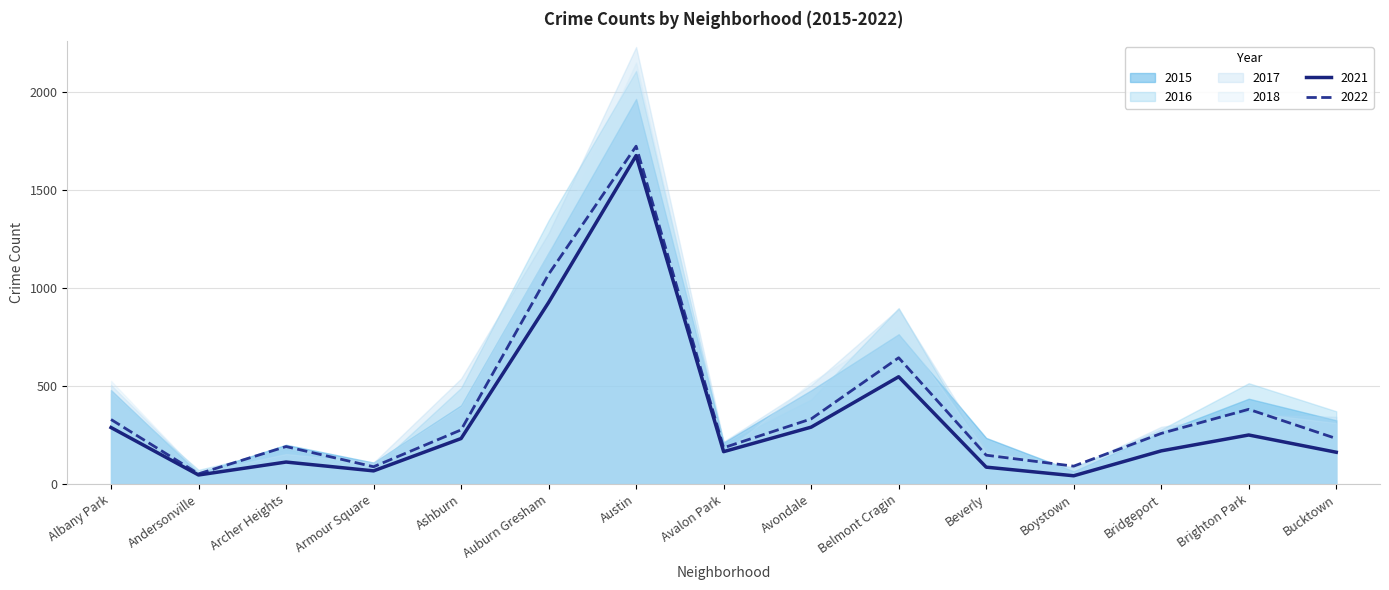

At which label is 2022 closest to 887?

Auburn Gresham